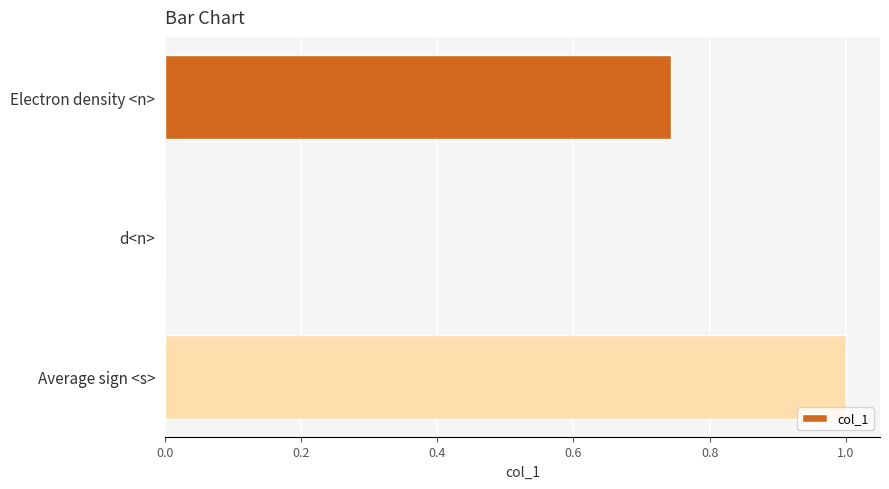

True or false: the data shows 0.0 at d<n>.

True